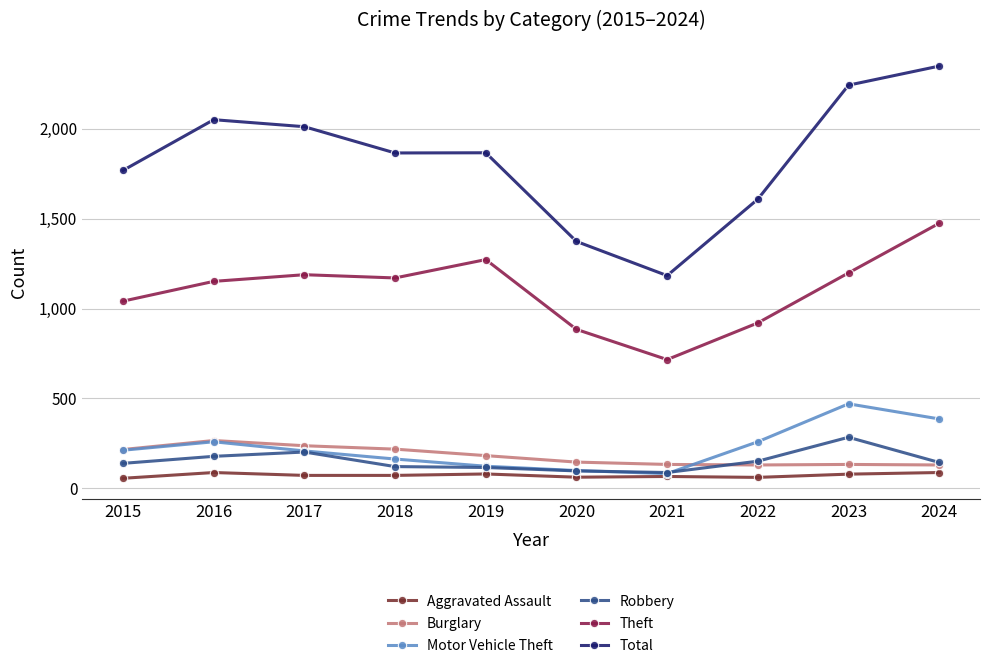

What are all the series names shown in the legend?

Aggravated Assault, Burglary, Motor Vehicle Theft, Robbery, Theft, Total